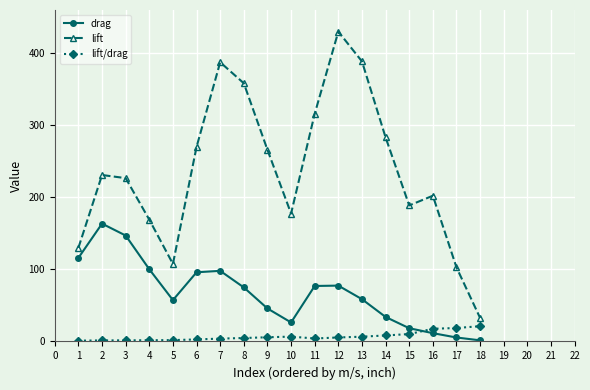

What is the average value of the lift series?

237.1